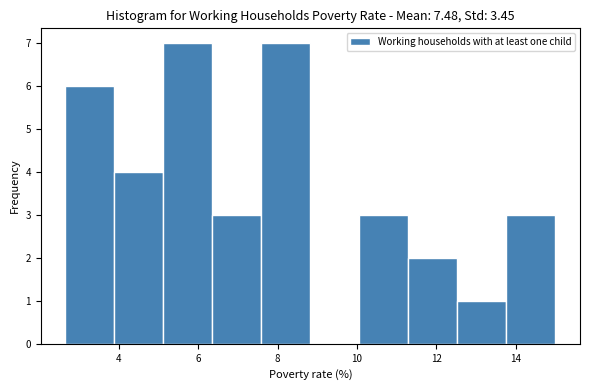

Reading left to right, transcribe this chart: for each bar, give the range it covers on the x-axis and its height. Neither the bar edges nor the heights are printed on the chart, so give them approximately, as read against the axes.

2.6 to 3.8: 6
3.8 to 5.2: 4
5.2 to 6.4: 7
6.4 to 7.6: 3
7.6 to 8.8: 7
8.8 to 10.0: 0
10.0 to 11.2: 3
11.2 to 12.6: 2
12.6 to 13.8: 1
13.8 to 15.0: 3